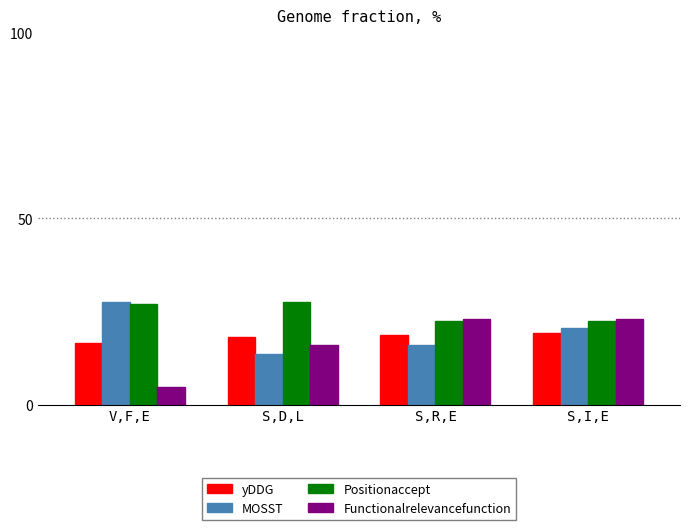

Count the number of data series in this chart.

4